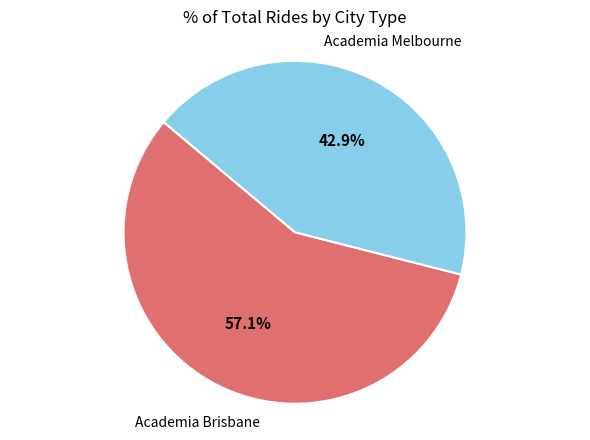

Which slice is the largest?

Academia Brisbane